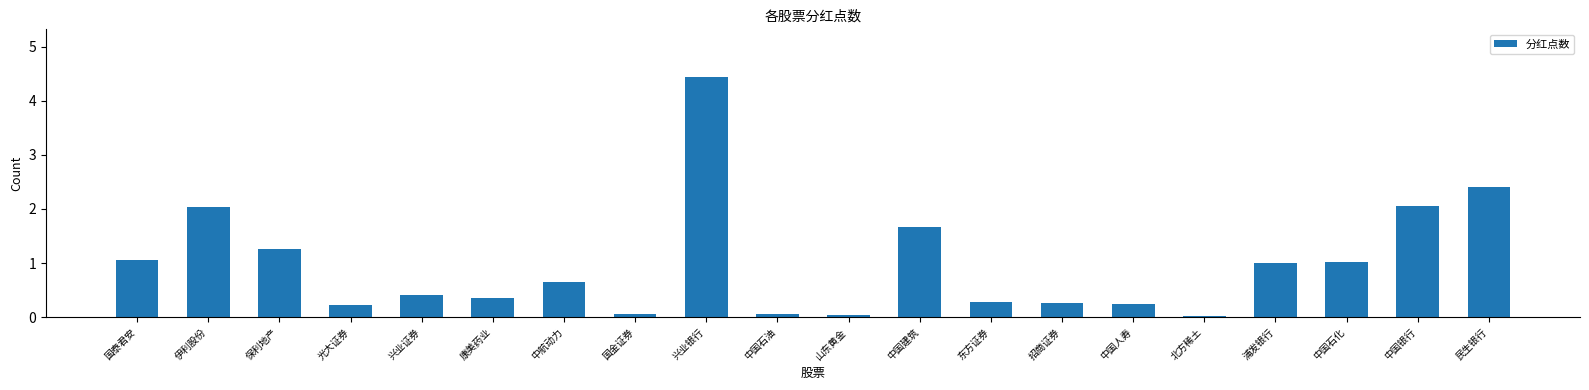

Are the bars horizontal?

No